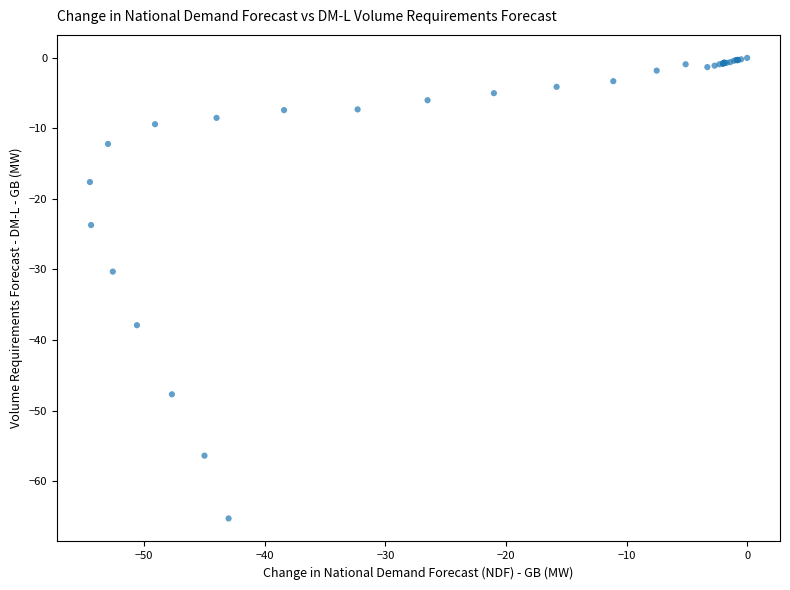

What Y value in the scatter plot is closest to -32?

-30.3